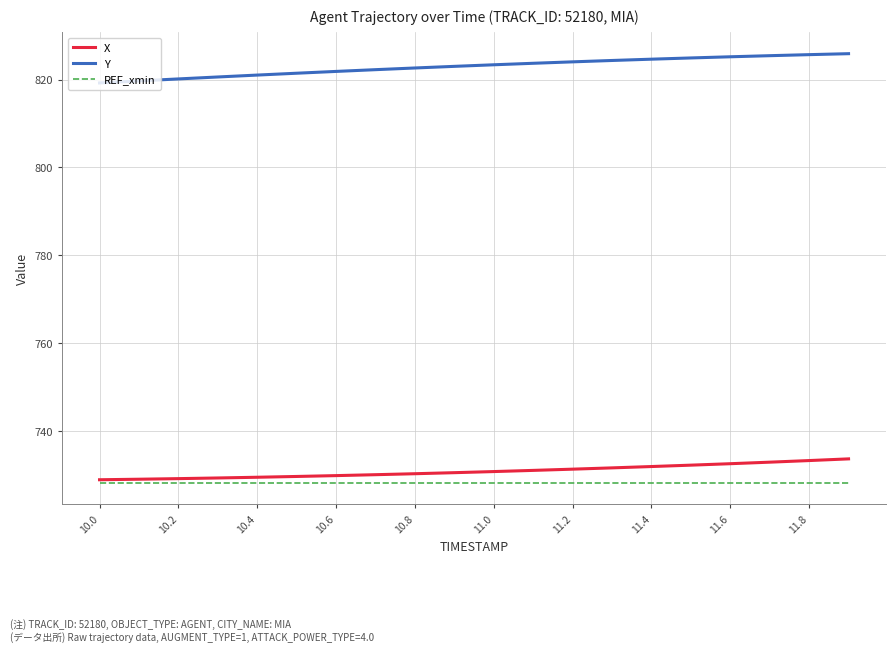

List the series in order of their peak value, lowest first.

REF_xmin, X, Y